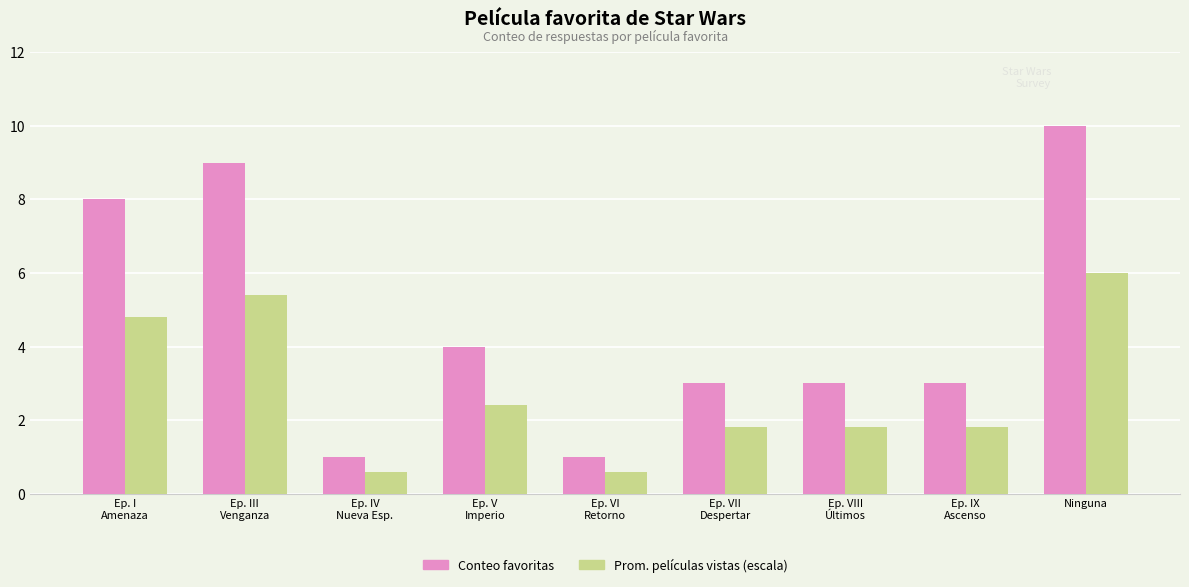

How many bars are there in total?

18